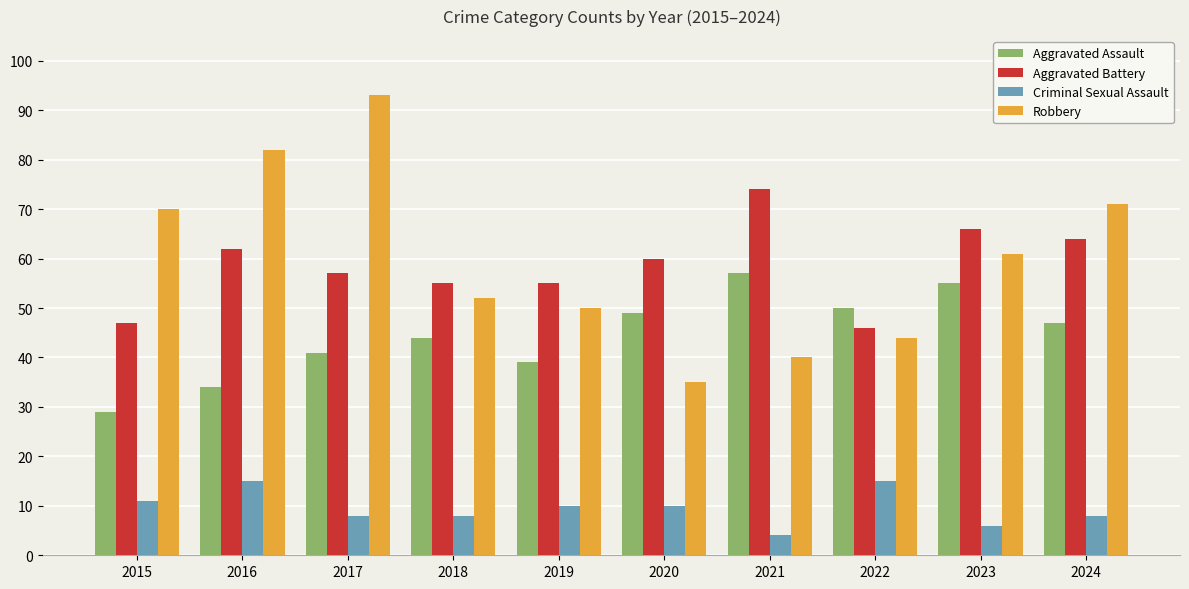

Which series has the widest spread of values?

Robbery